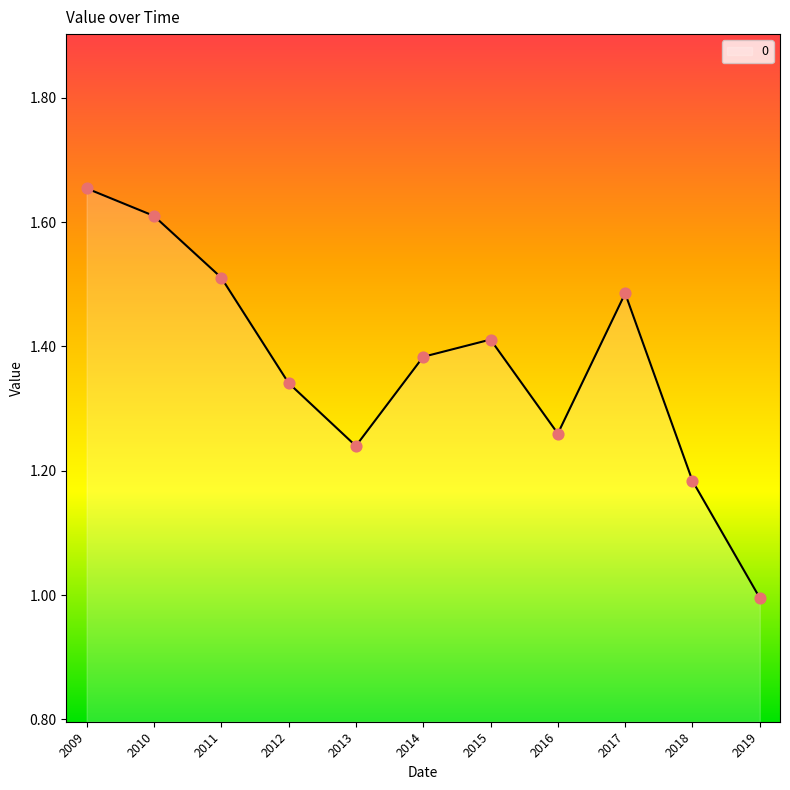

Which has a higher value, 2018 or 2009?

2009